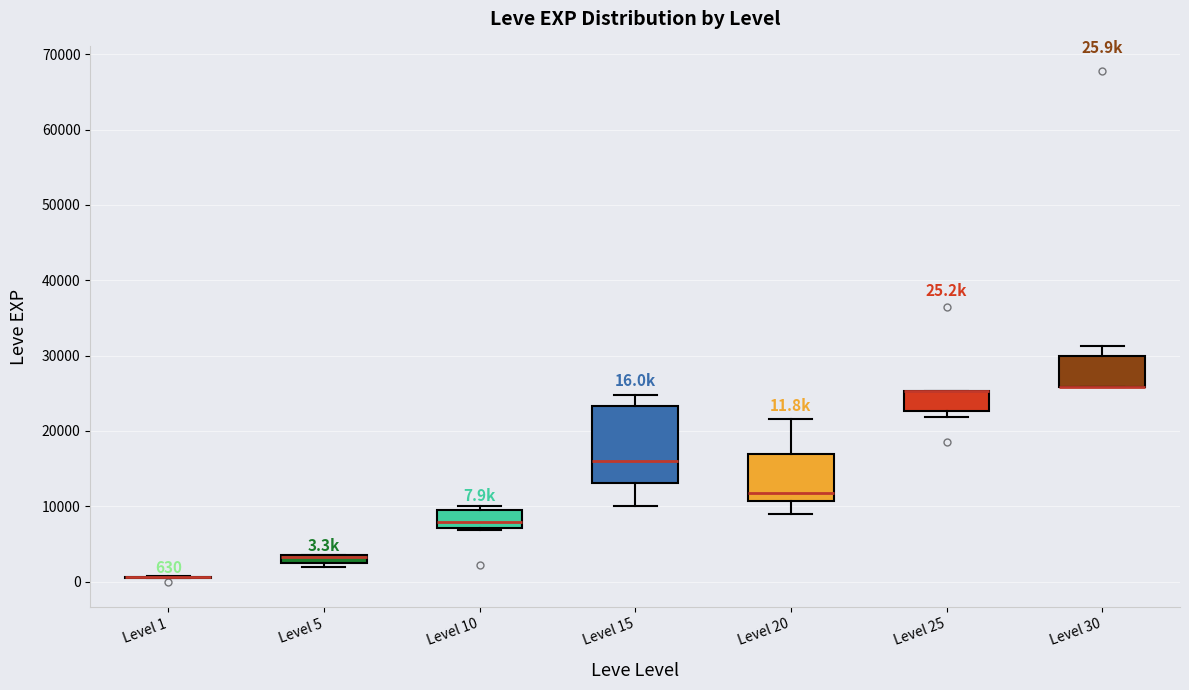

Comparing the boxes themselves (not the whiskers), which one is the tallest?

Level 15